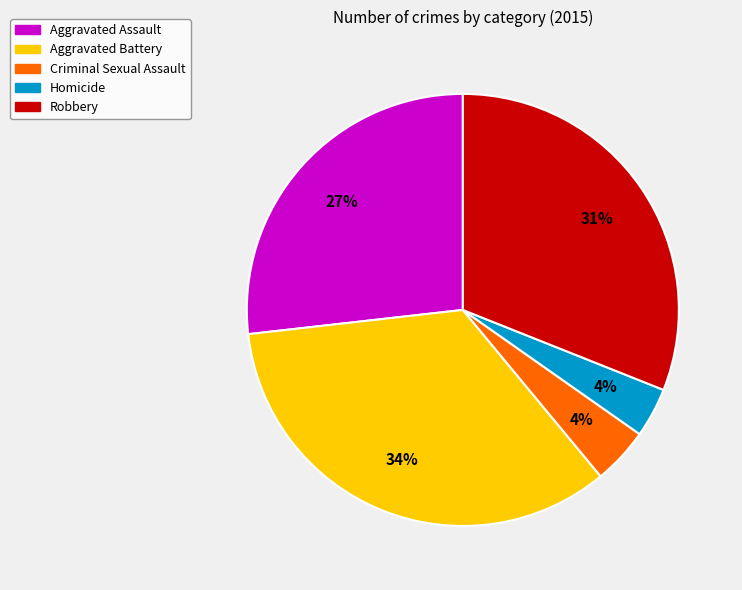

Is it true that Aggravated Battery is 44% of the pie?

False